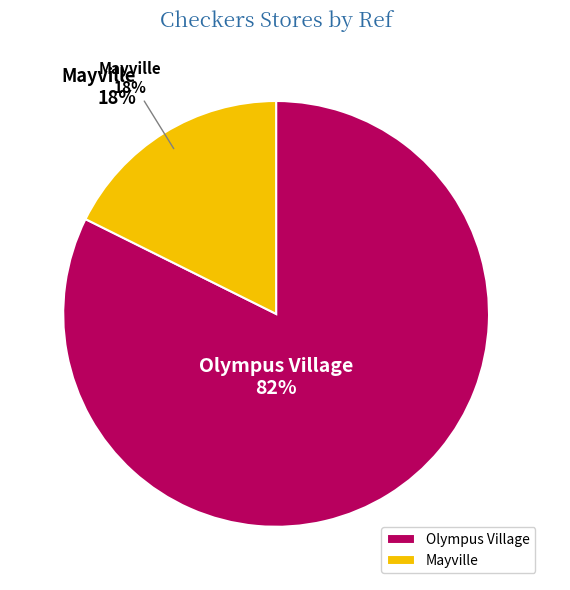

What is the largest slice in the pie chart?

Olympus Village